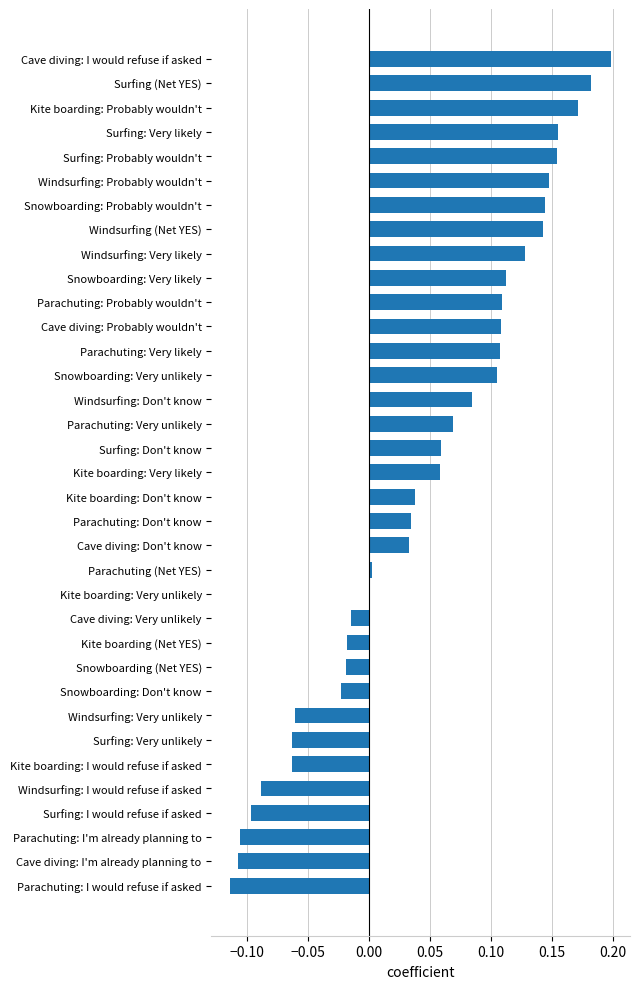

How many distinct data groups are displayed?

1